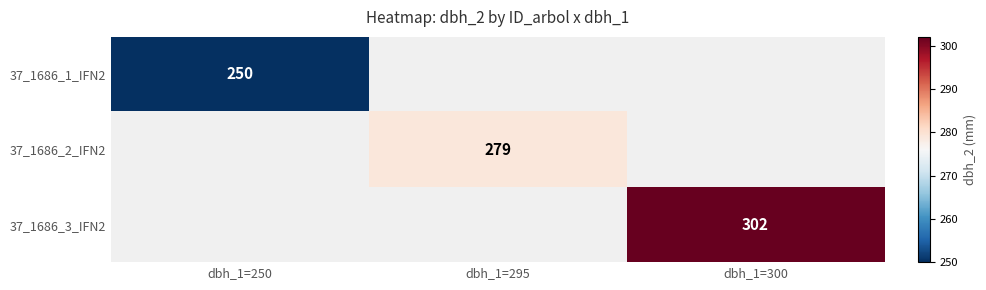

True or false: 37_1686_1_IFN2 has a value of 250.0 at dbh_1=250.

True